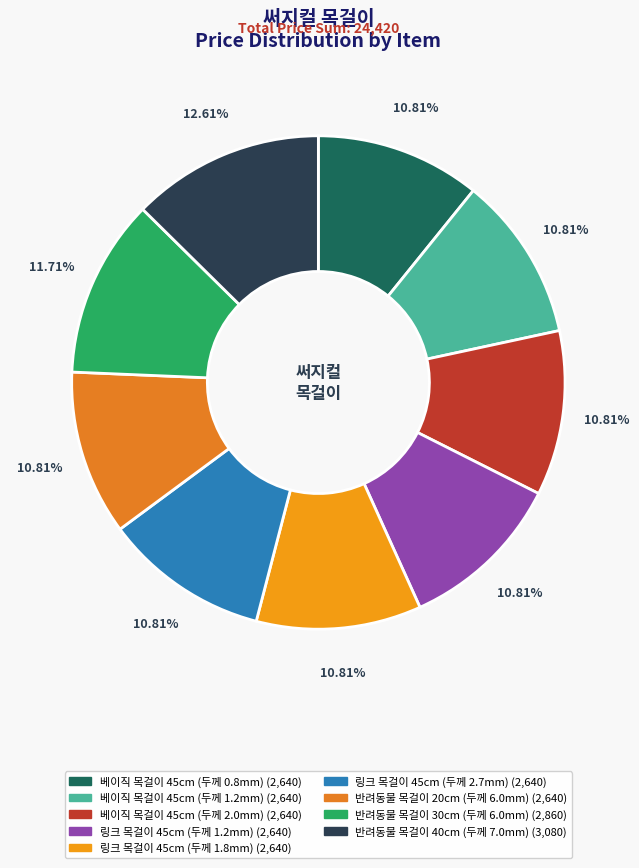

How many slices are in this pie chart?

9